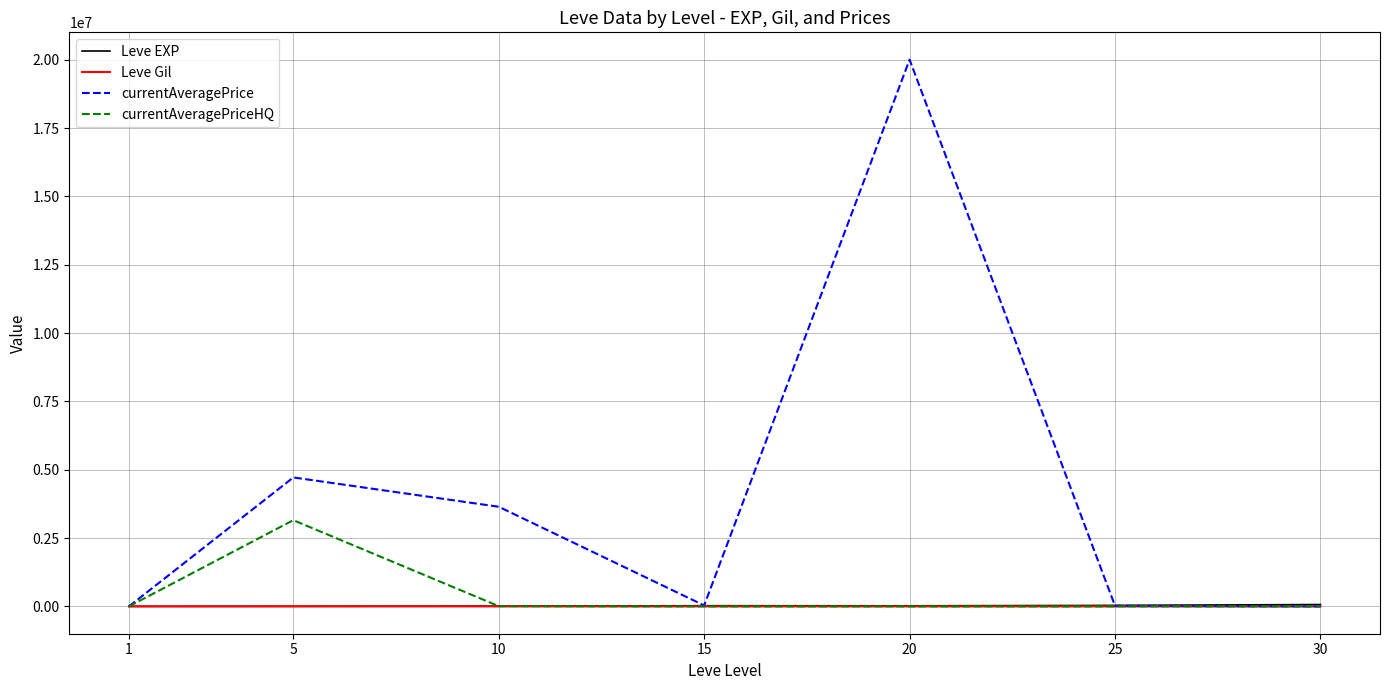

Which series changed the most between 5 and 10?

currentAveragePriceHQ